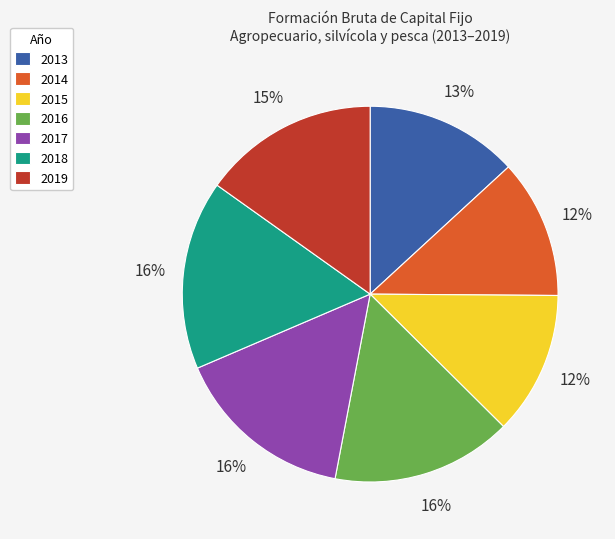

Approximately how many times larger is the value at 2017 compared to 2013?

1.2